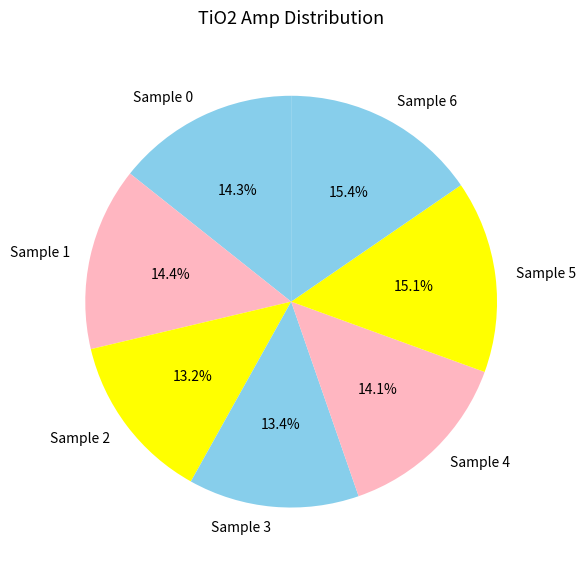

Count the number of slices in the pie.

7